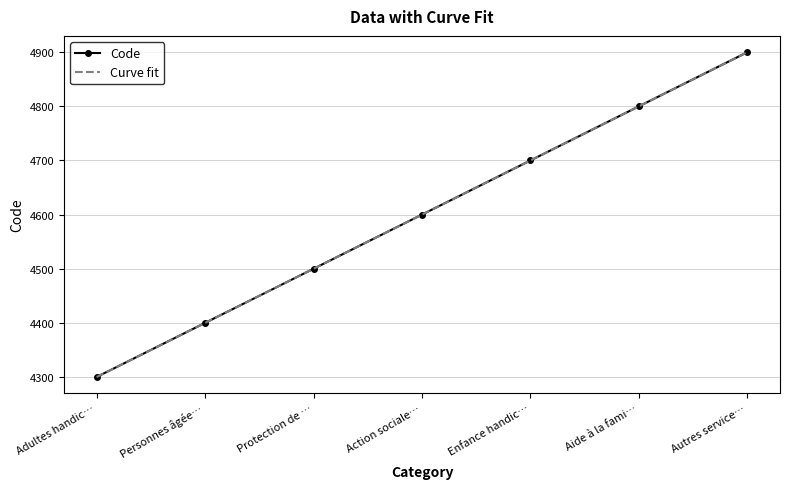

True or false: Code has more than 1 points higher than both neighbors.

False